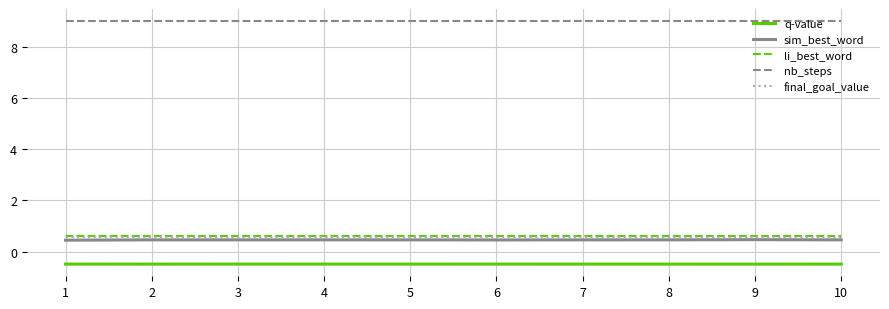

Is it true that q-value equals -0.5 at 2?

True